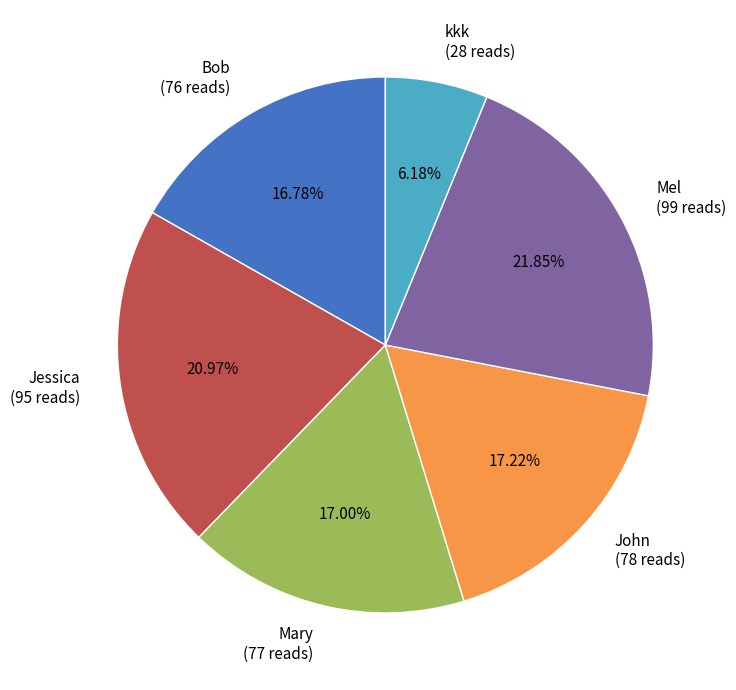

What portion of the pie excludes Mary?

83.0%